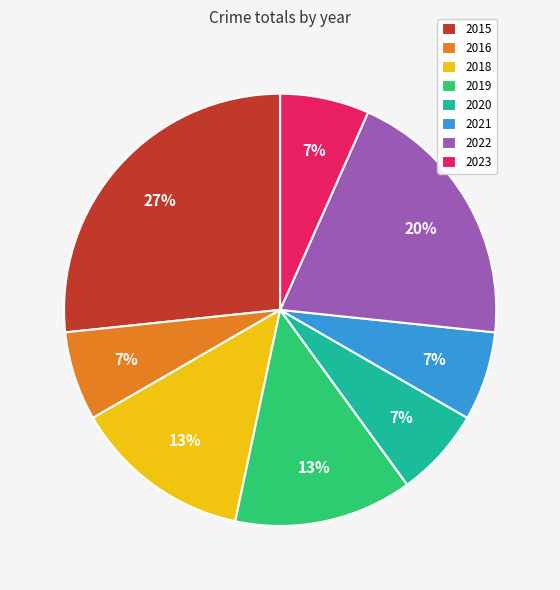

What percentage is the 2023 slice, to the nearest percent?

7%